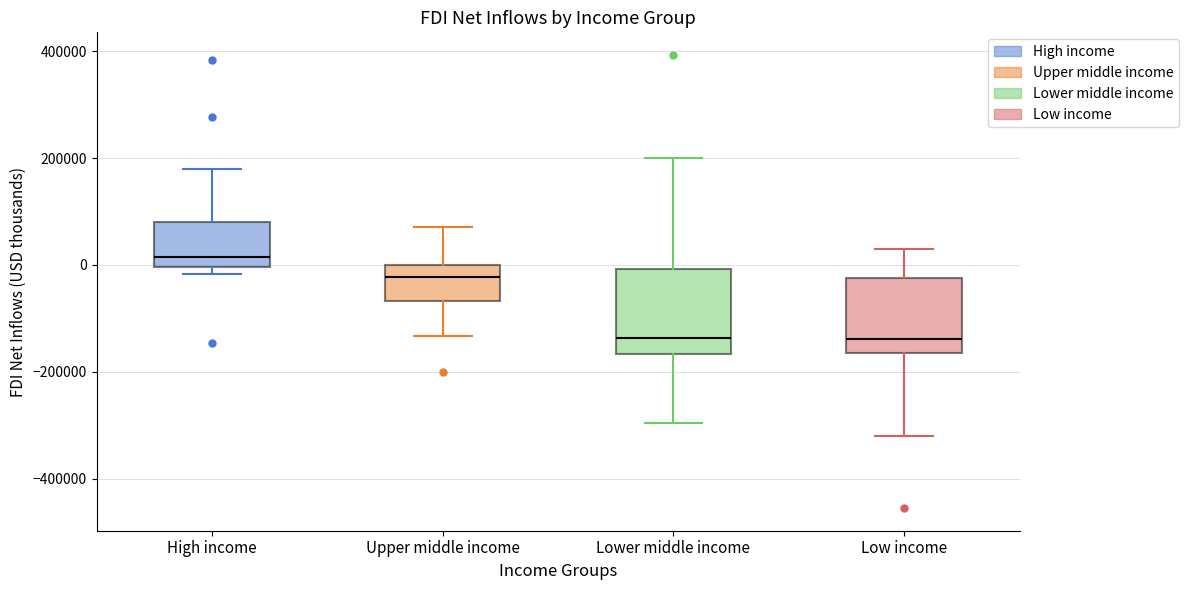

Reading left to right, transcribe this box plot: for each box, give where its median line is, the range the box spans, and where its two whiskers end, as read against the y-axis. The values are not printed on the chart, so give them approximately, as read against the axis.

High income: median 20000, box 0 to 80000, whiskers -20000 to 180000
Upper middle income: median -20000, box -60000 to 0, whiskers -140000 to 80000
Lower middle income: median -140000, box -160000 to 0, whiskers -300000 to 200000
Low income: median -140000, box -160000 to -20000, whiskers -320000 to 40000